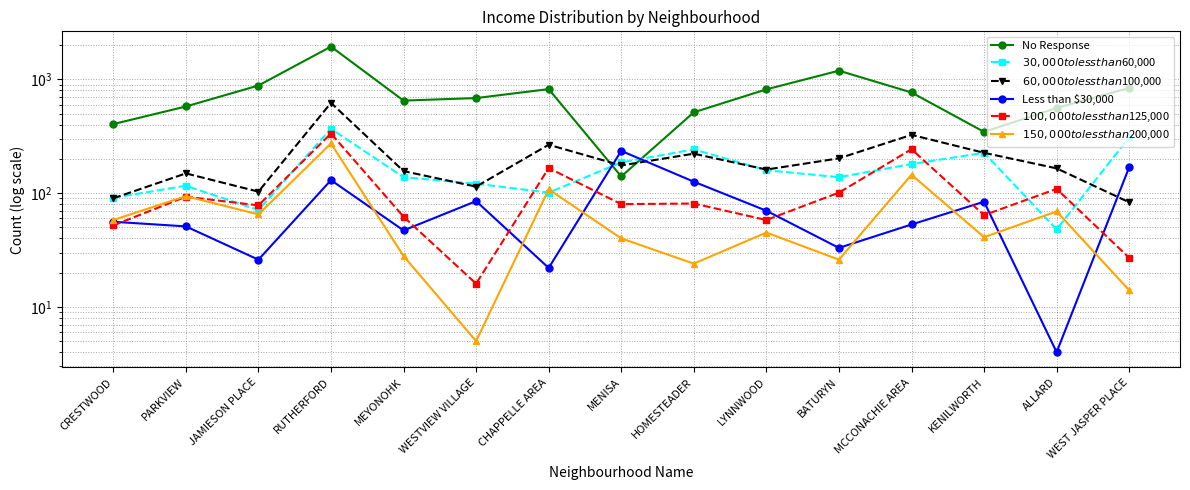

How many data points in $150,000 to less than $200,000 are above 45?

7